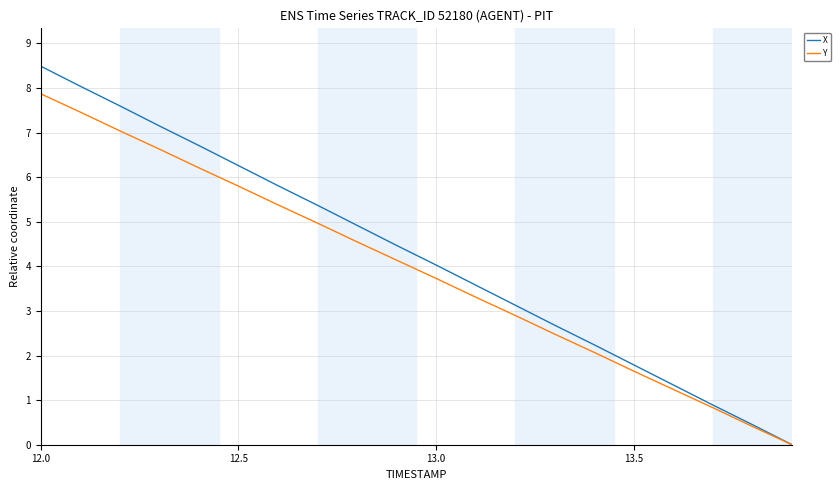

List the series in order of their peak value, lowest first.

Y, X